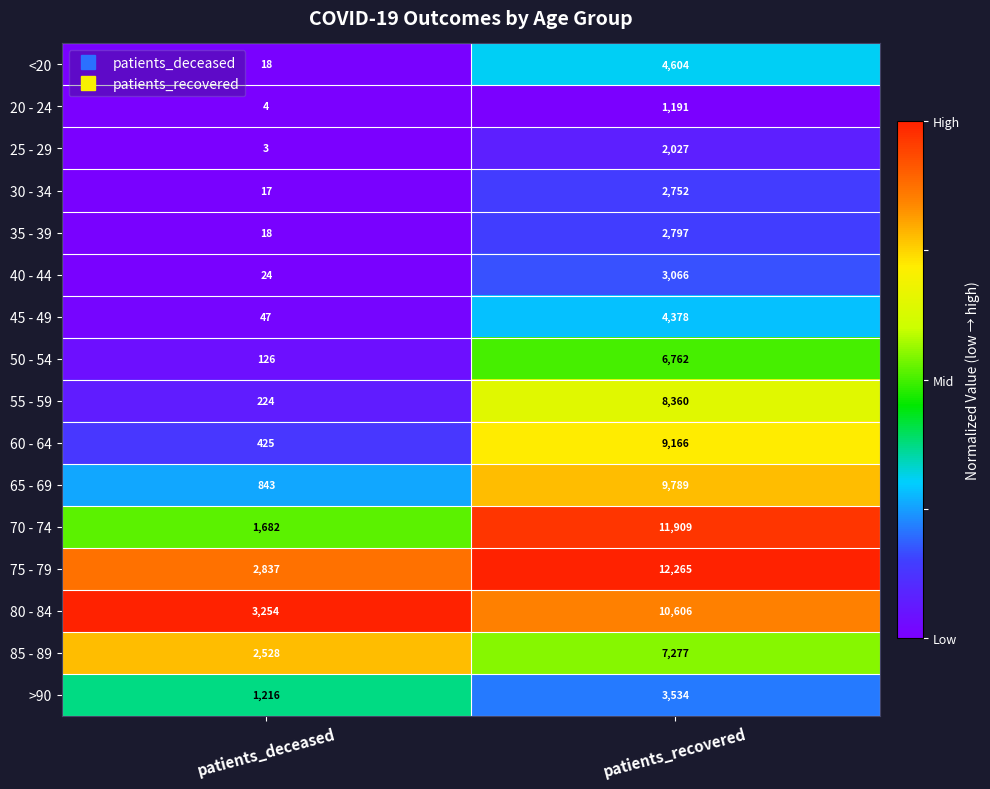

Count the number of data series in this chart.

16